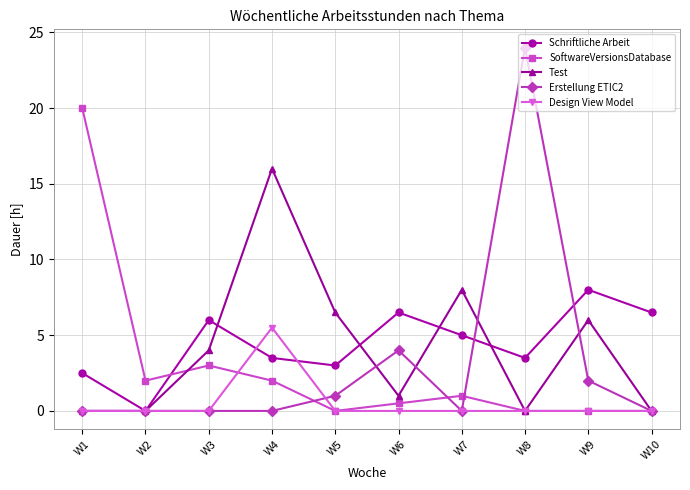

Which category has the highest value in the SoftwareVersionsDatabase series?

W1